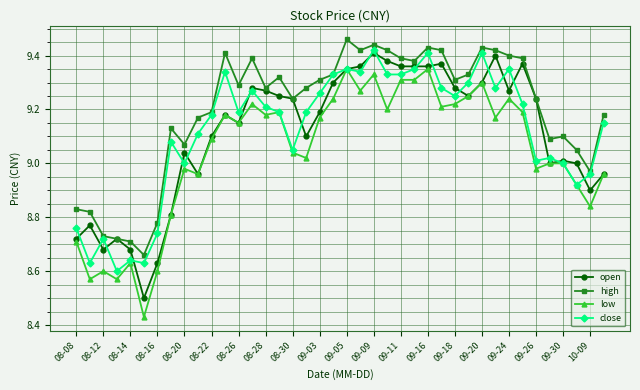

True or false: close has more than 0 interior local peaks.

True